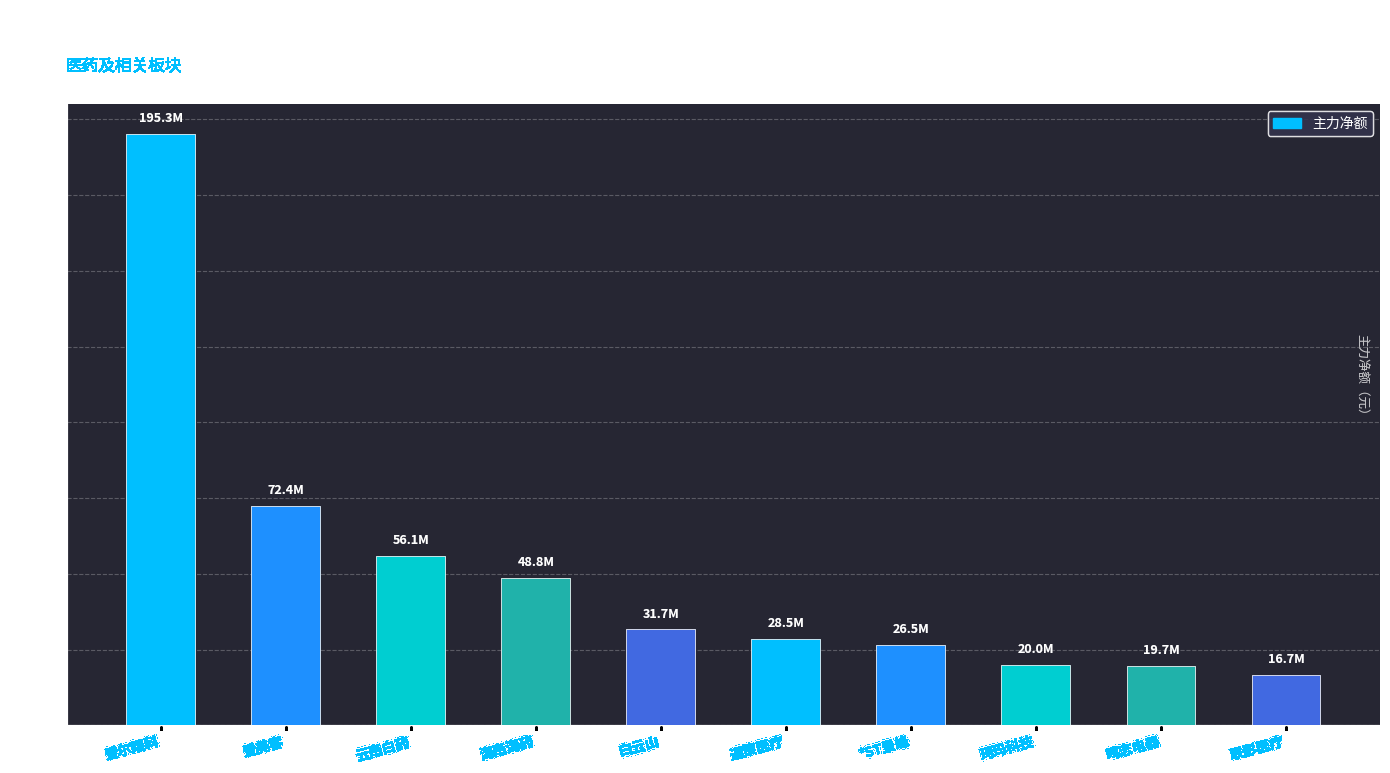

What position from the left is 联影医疗?

10